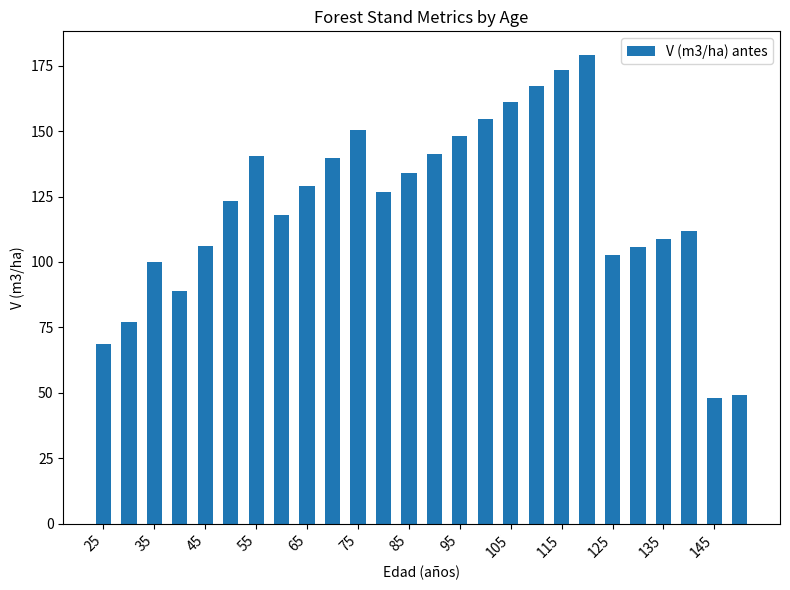

What is the greatest value displayed?

179.1